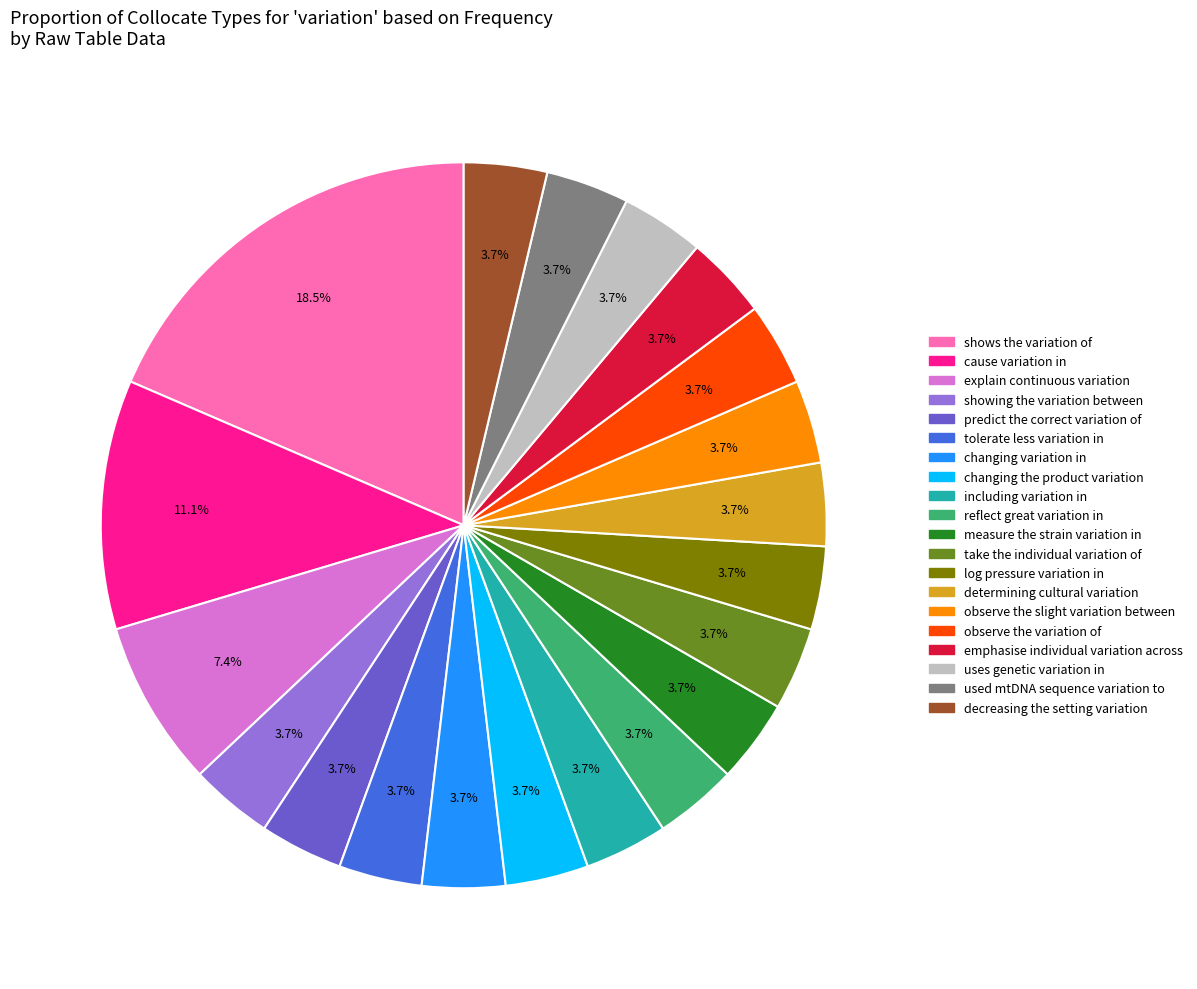

To the nearest percent, what percentage of the pie is changing the product variation?

4%